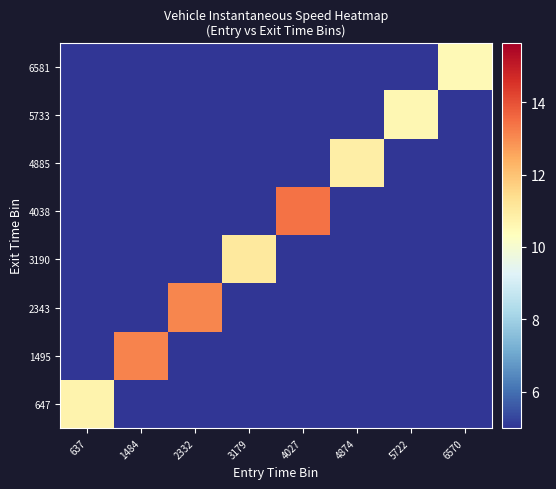

Between 2332 and 637, which is larger?

637